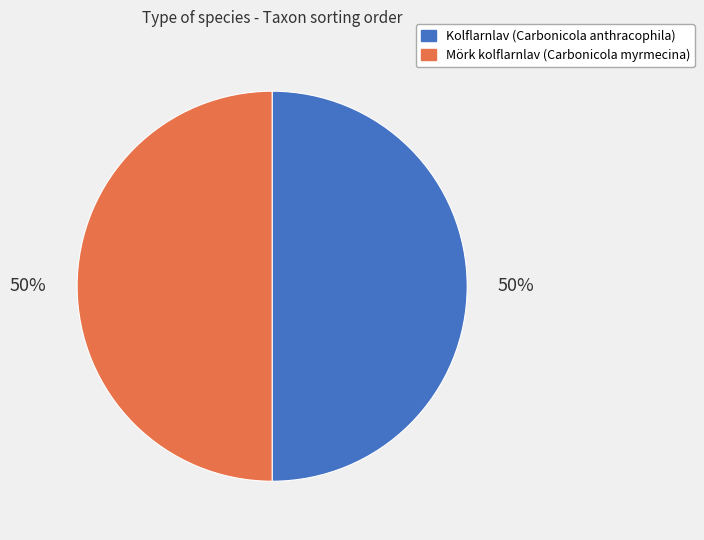

Is it true that Mörk kolflarnlav (Carbonicola myrmecina) is 50% of the pie?

True